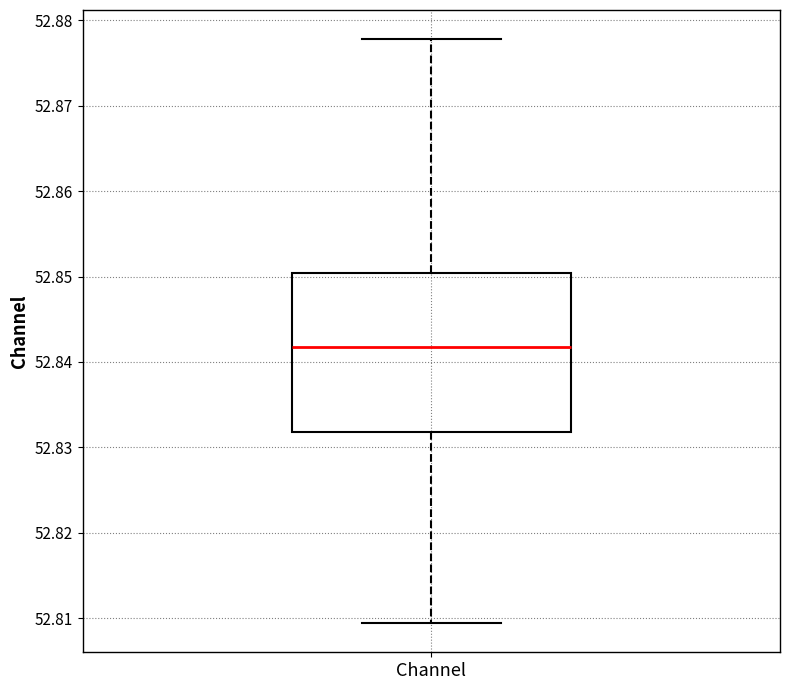

Where is the lower edge of the box for Channel on the y-axis? The values are not printed on the chart, so give them approximately, as read against the axis.

52.832